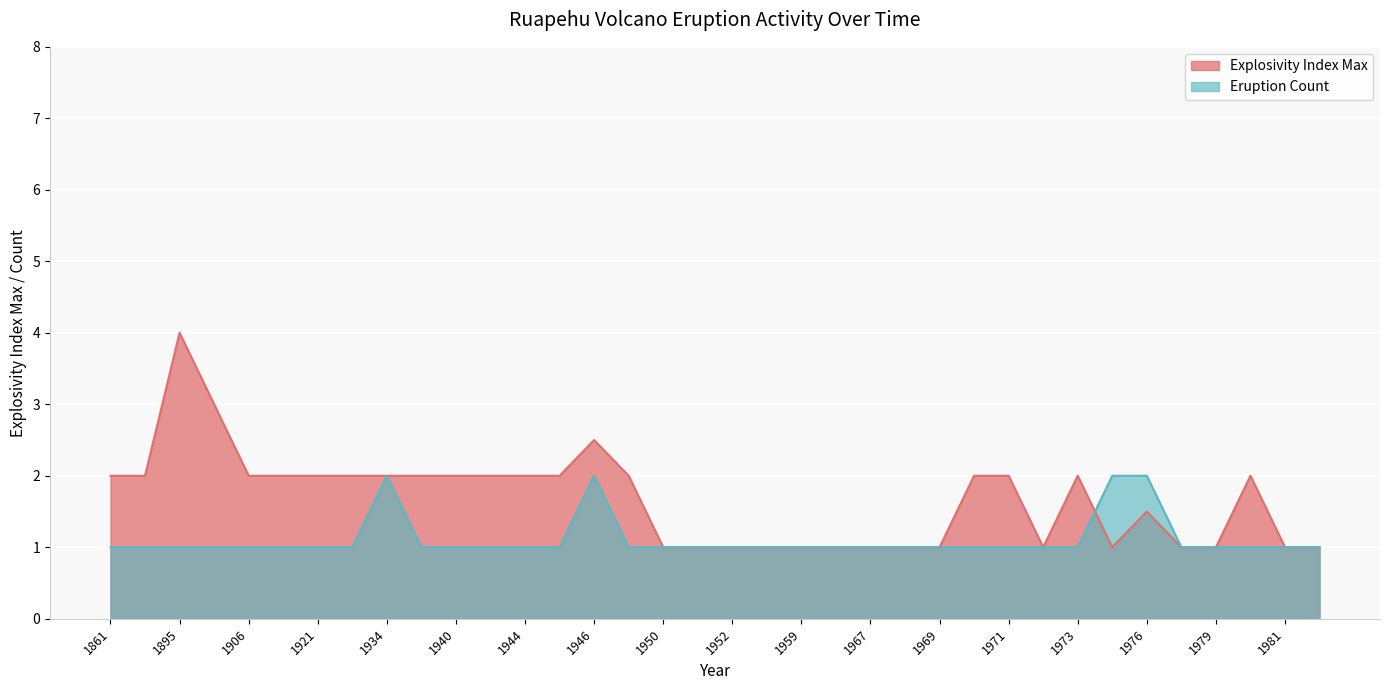

What are all the series names shown in the legend?

Explosivity Index Max, Eruption Count